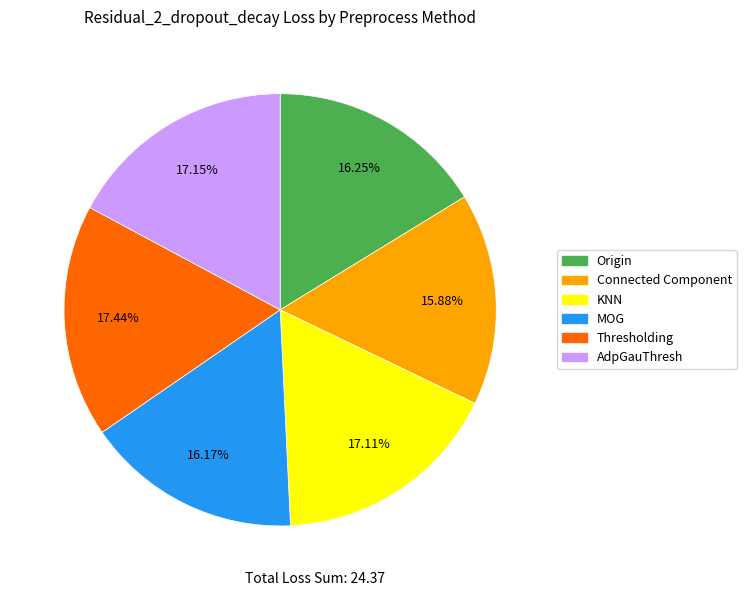

Does any single category account for the majority?

No